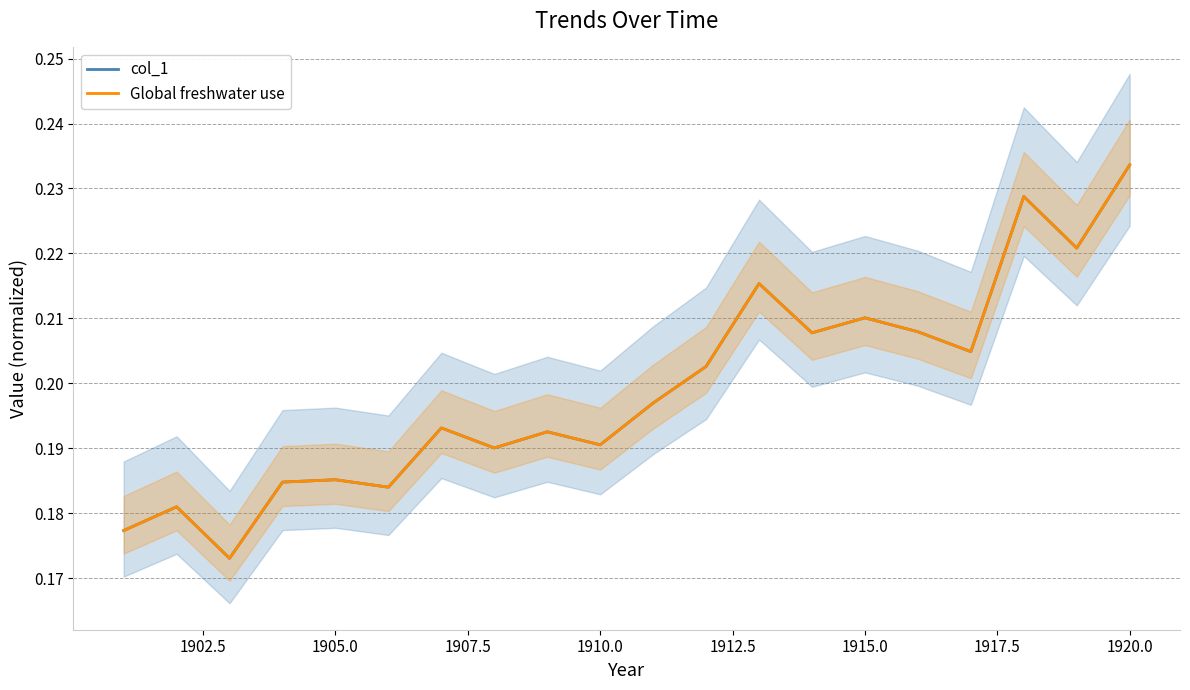

What are all the series names shown in the legend?

col_1, Global freshwater use